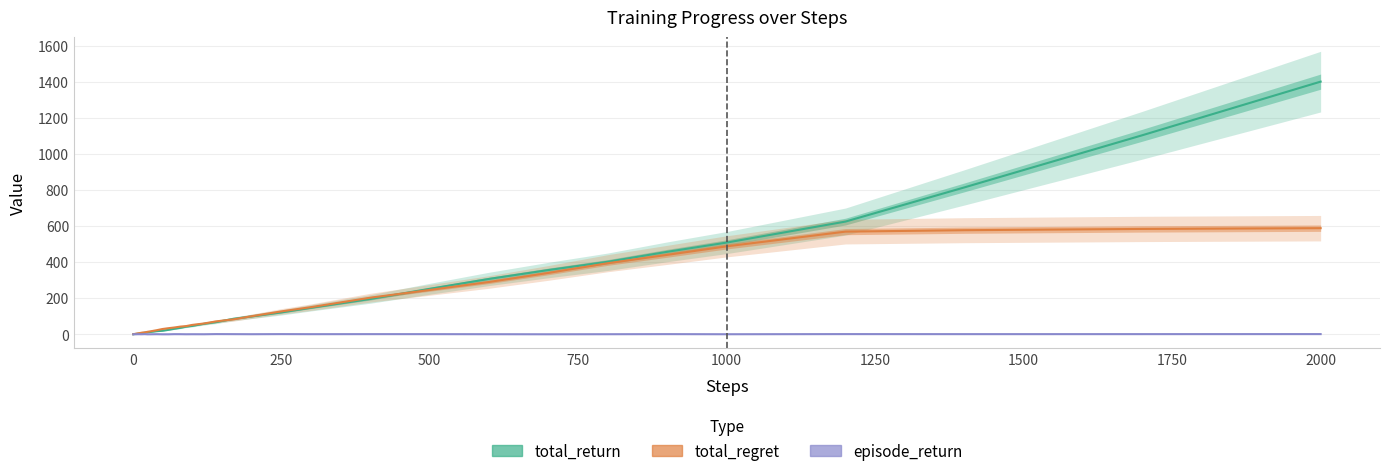

Is it true that total_regret equals 4.1 at 500?

False